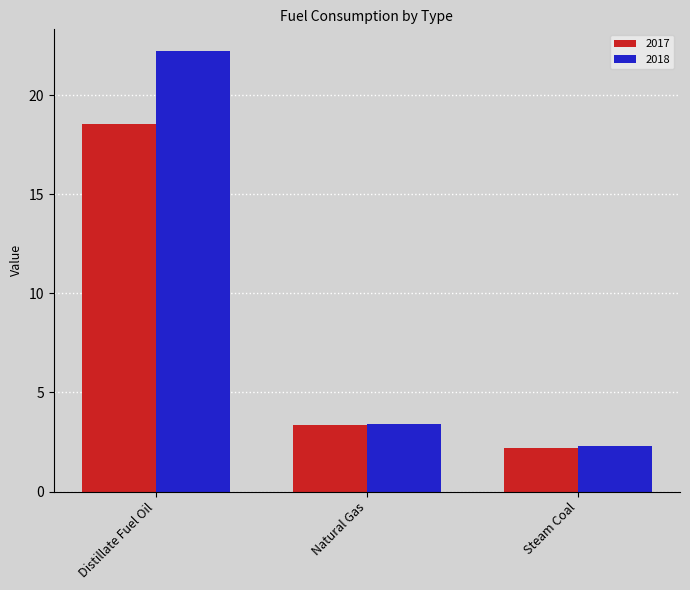

Where is 2017 nearest to the value 10?

Natural Gas